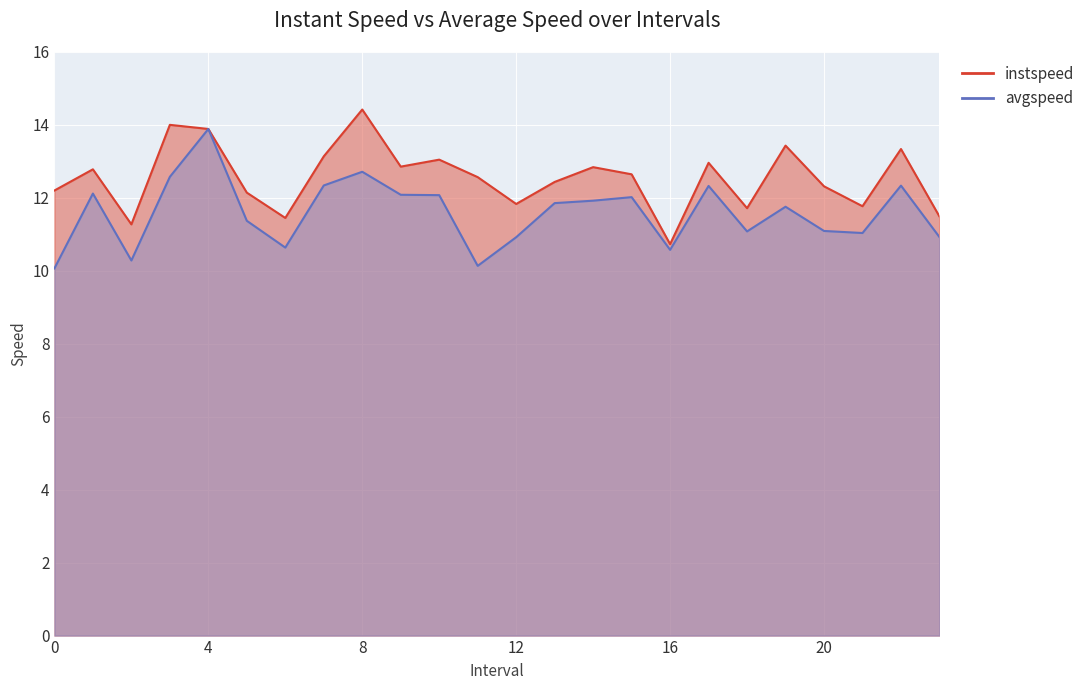

The avgspeed series shows 16.5 at 1.0. True or false?

False